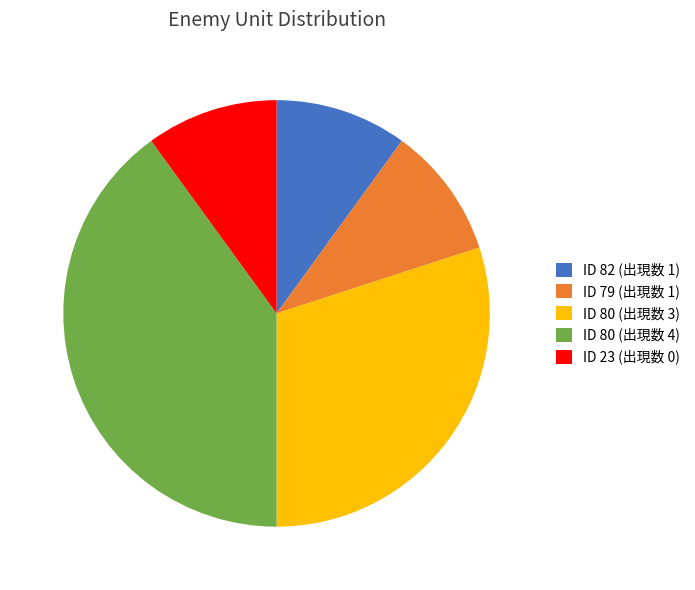

Is the sum of ID 80 (出現数 3) and ID 23 (出現数 0) greater than half?

No